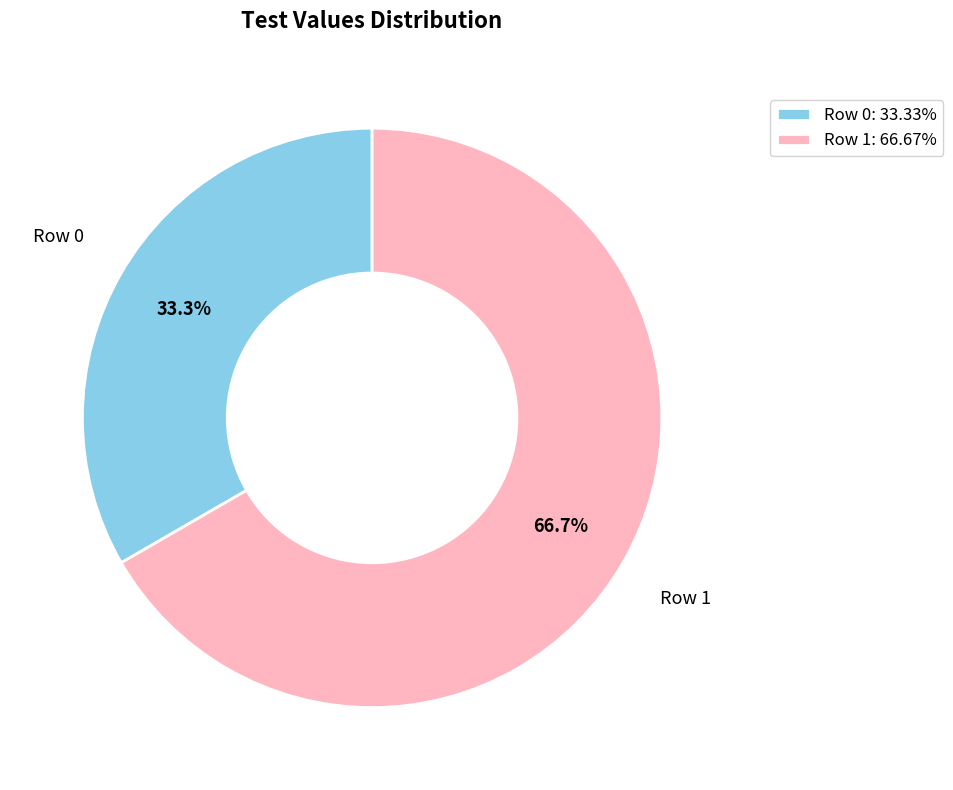

What is the ratio of the value at Row 0 to the value at Row 1?

0.5